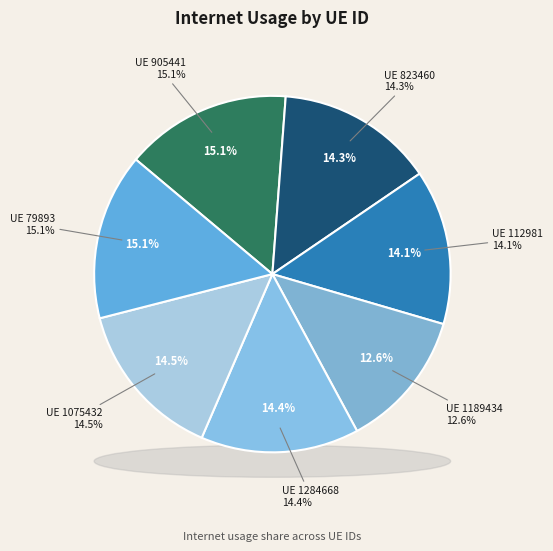

To the nearest percent, what is the average slice percentage?

14%